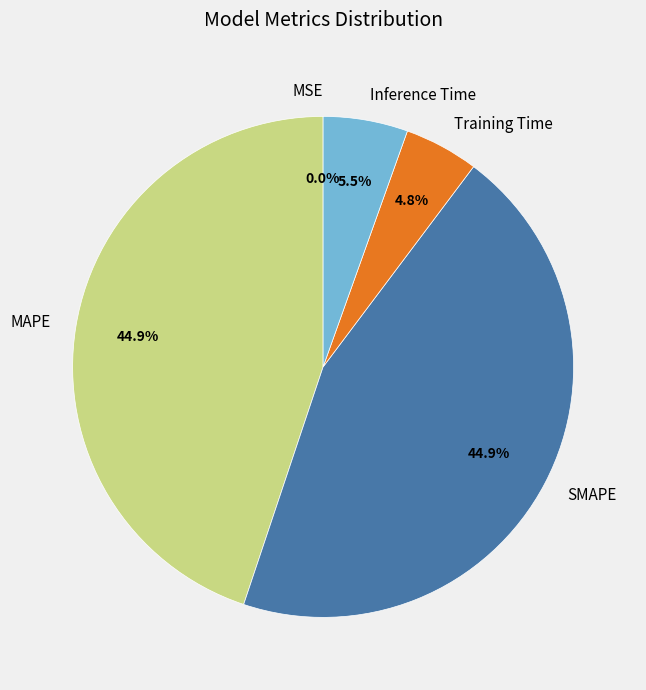

Which has a higher value, Inference Time or MAPE?

MAPE